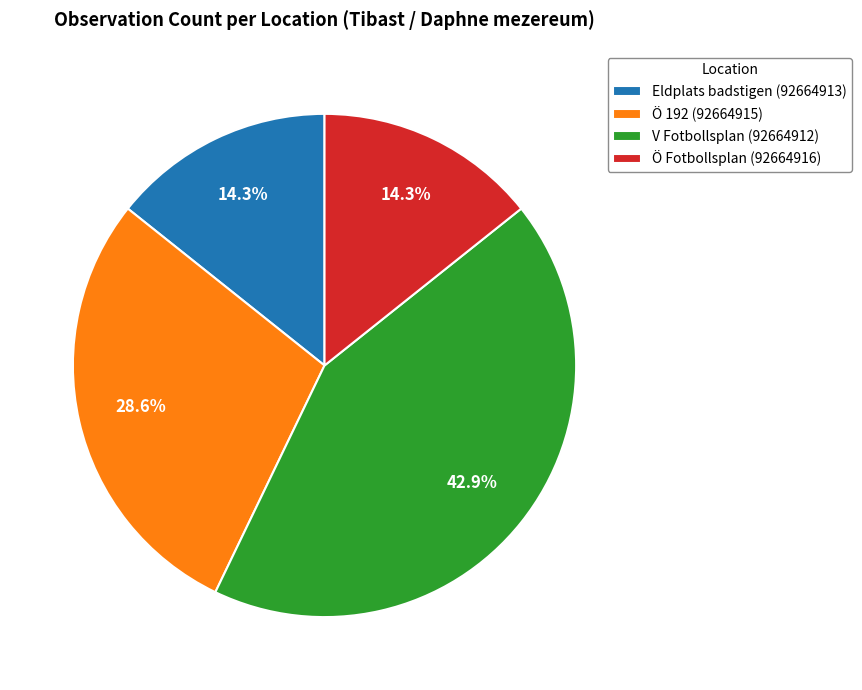

Which category has the biggest portion of the pie?

V Fotbollsplan (92664912)